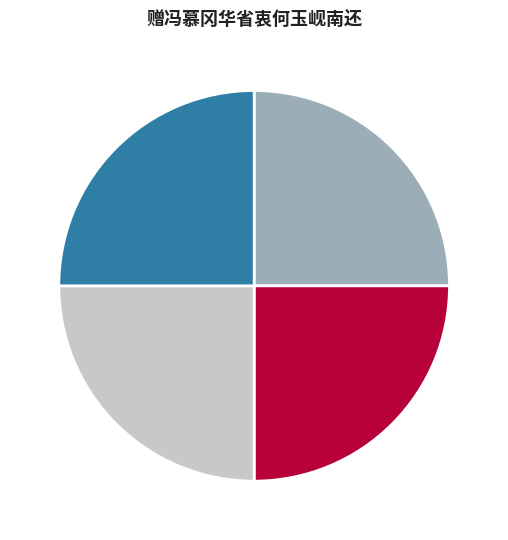

Is there any slice that represents more than half of the pie?

No